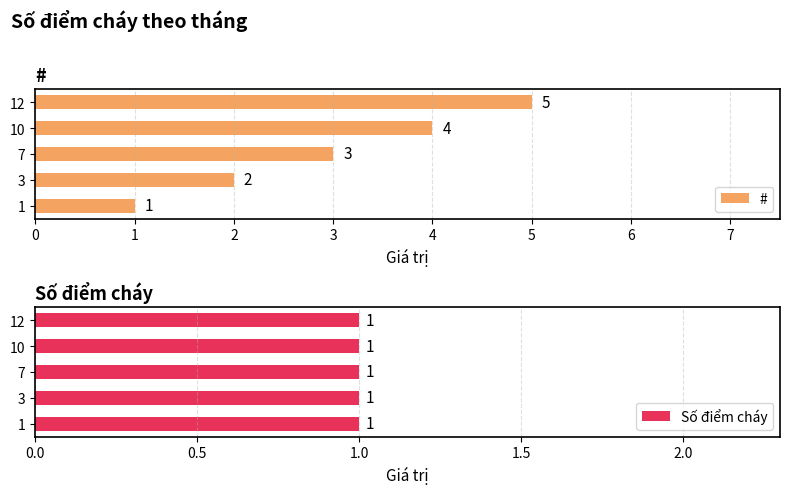

Which category has the highest value in the # series?

12